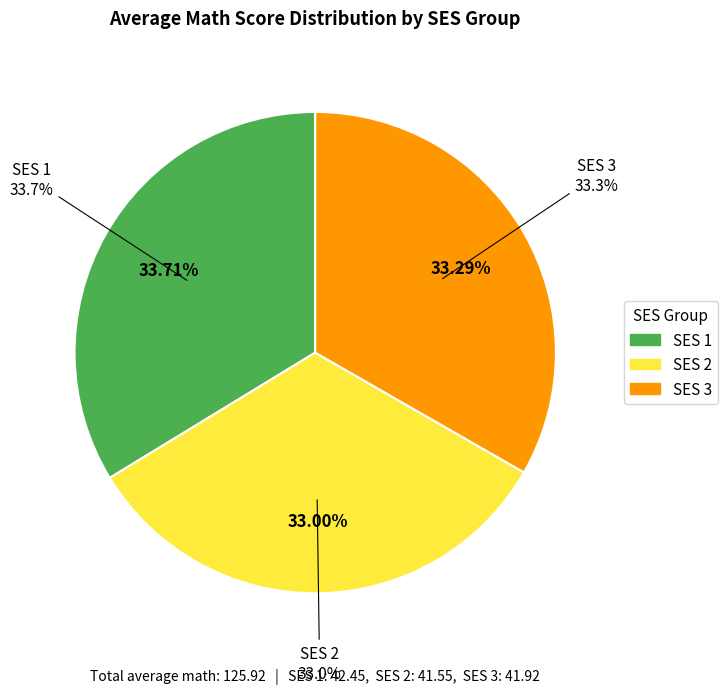

To the nearest percent, what is the combined percentage of SES 3 and SES 2?

66%